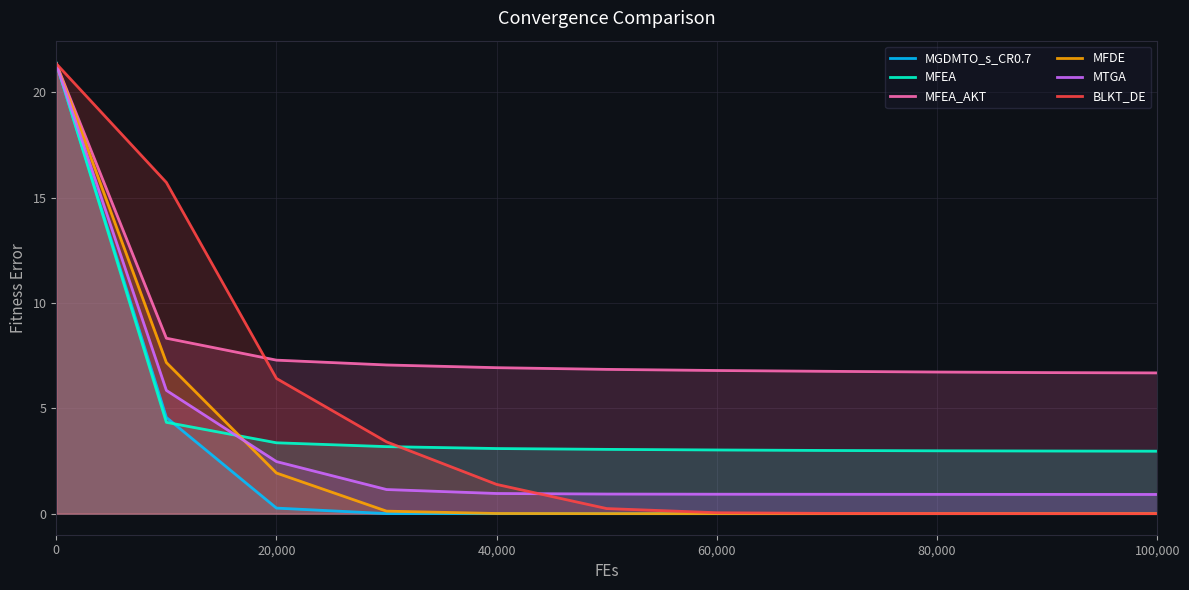

Which series changed the most between 0 and 100,000?

MGDMTO_s_CR0.7